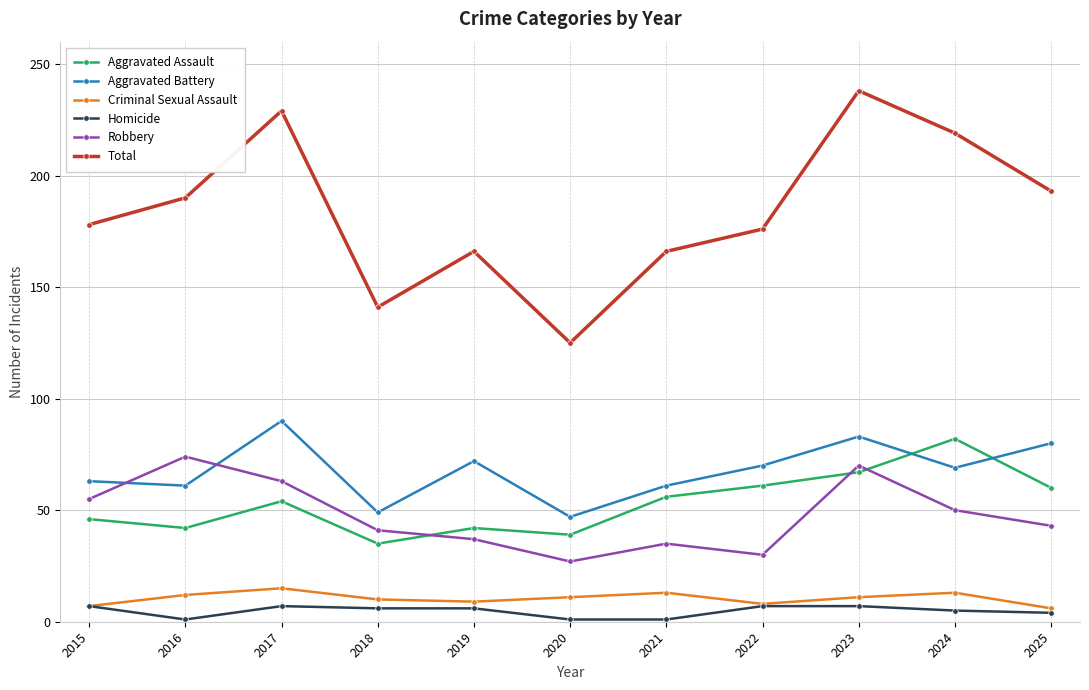

Which series has the largest total across all categories?

Total